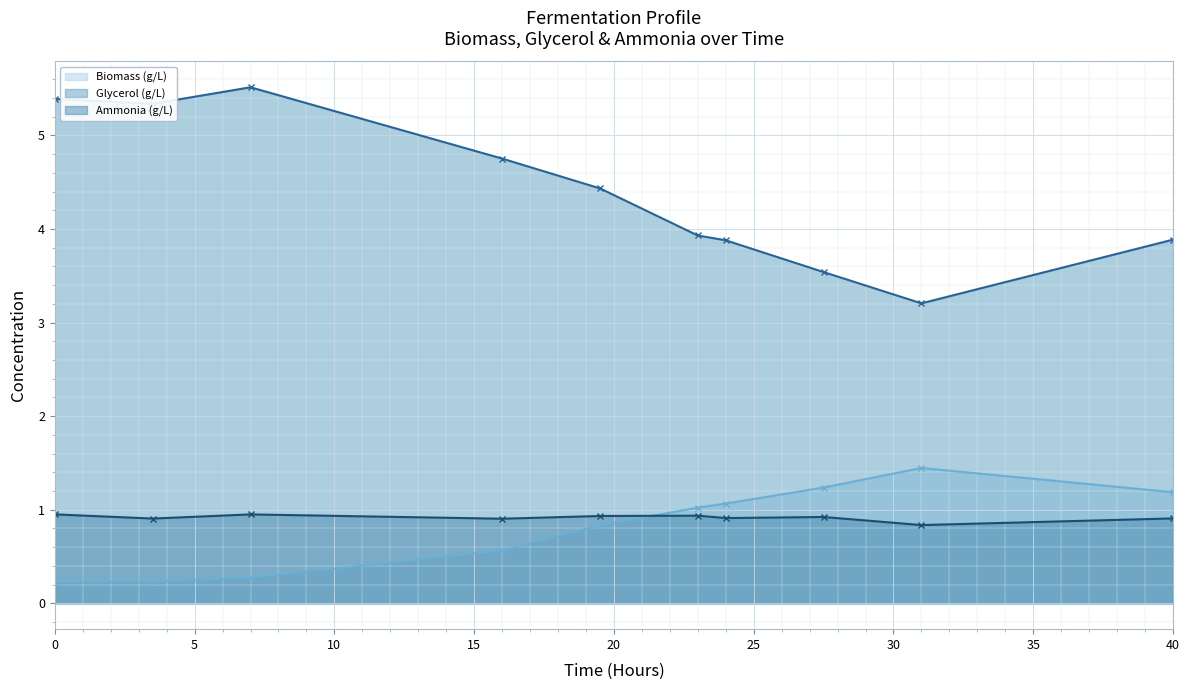

What are all the series names shown in the legend?

Biomass (g/L) (line), Glycerol (g/L) (line), Ammonia (g/L) (line)